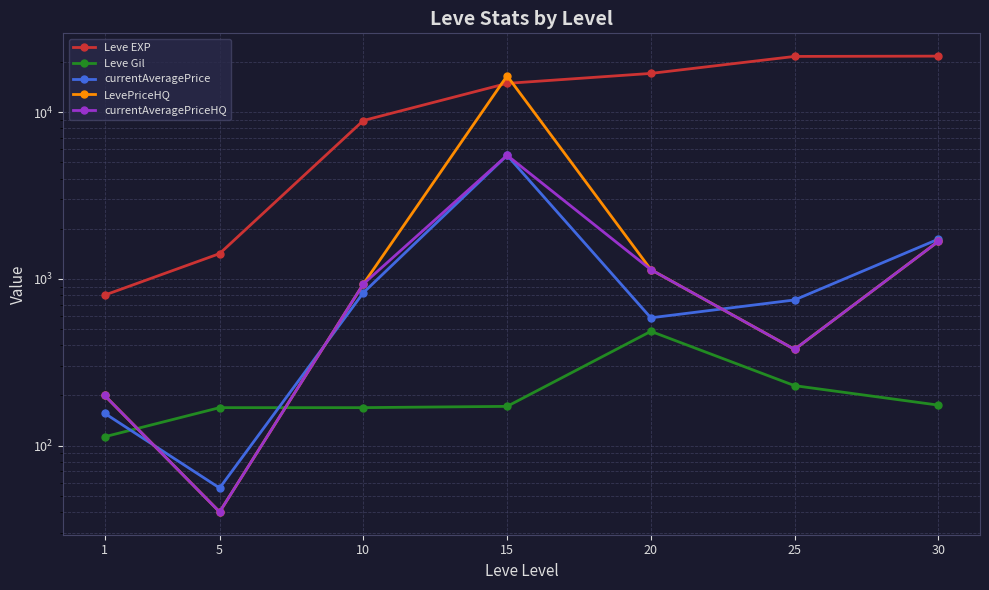

The value of Leve EXP at 5 is 943.3. True or false?

False